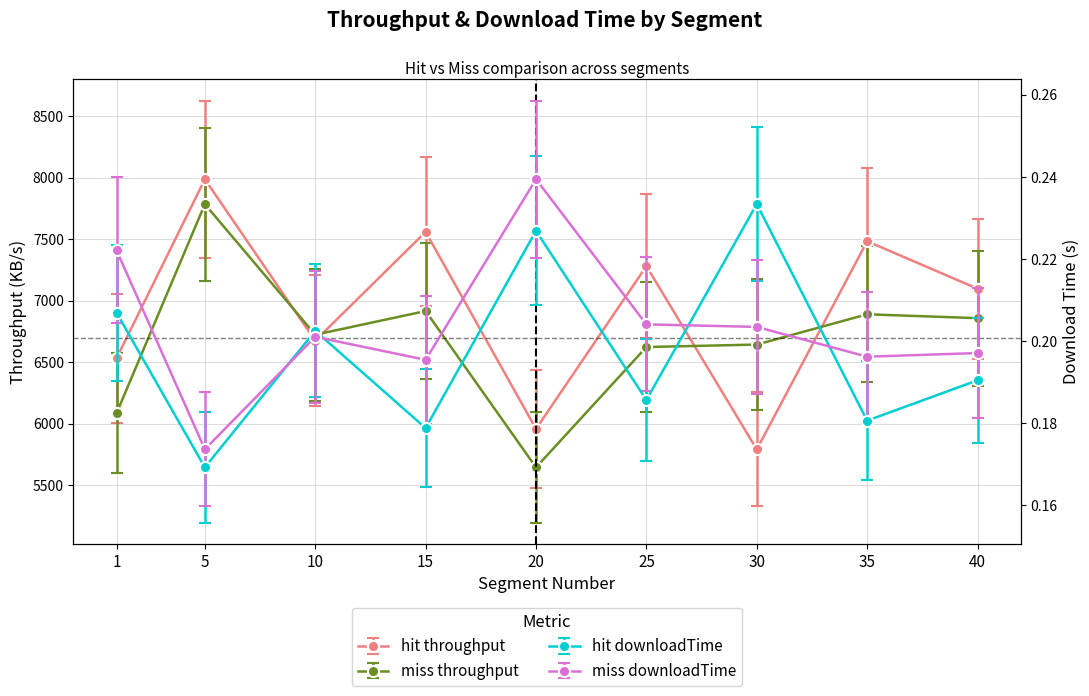

List the labels in order of miss_downloadTime value, largest first.

20, 1, 25, 30, 10, 40, 35, 15, 5